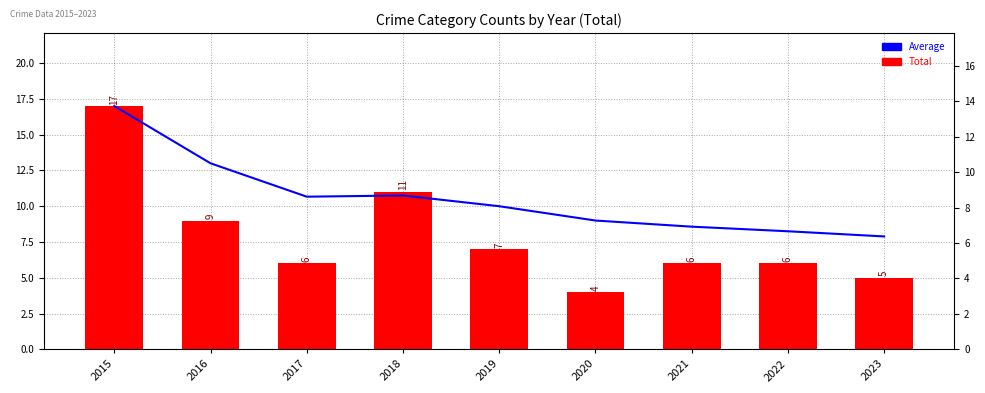

What is the sum of the Average values at 2017 and 2018?

21.4